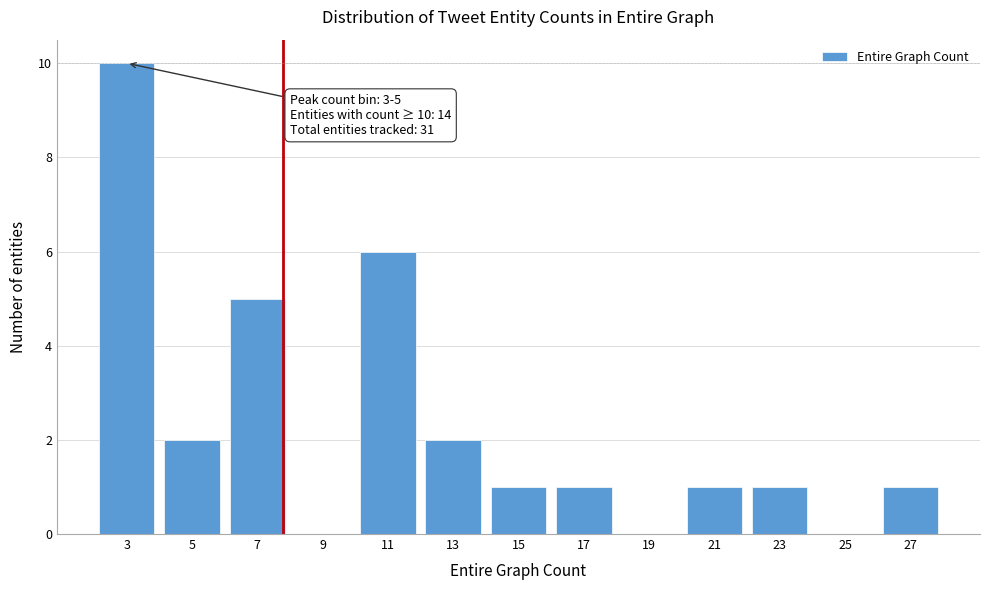

Reading right to left, what are all the values shown in this chart?

27=1	25=0	23=1	21=1	19=0	17=1	15=1	13=2	11=6	9=0	7=5	5=2	3=10